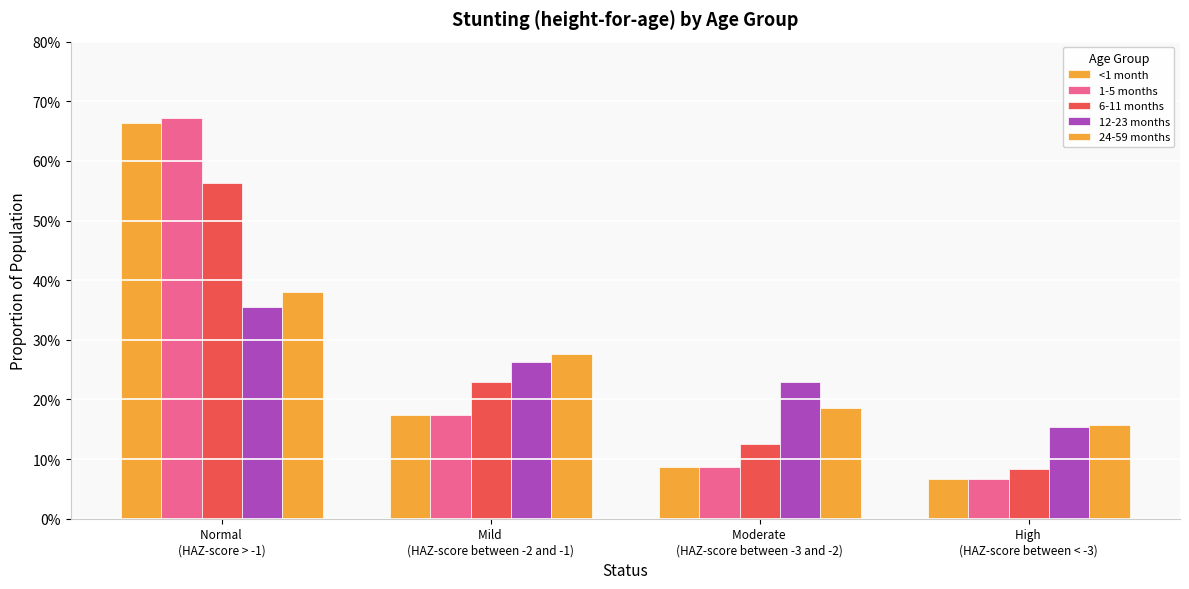

The 1-5 months series shows 0.3 at Normal 
(HAZ-score > -1). True or false?

False